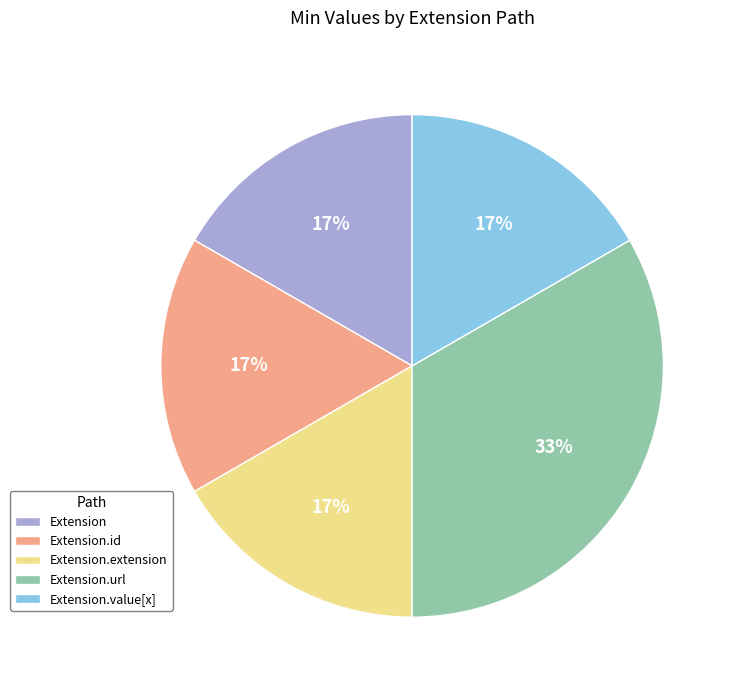

The Extension.value[x] slice represents 10% of the pie. True or false?

False